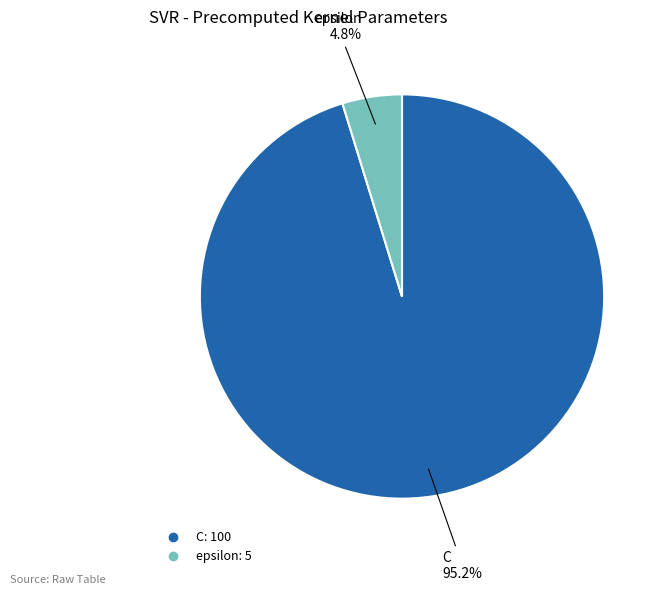

To the nearest percent, what portion does C represent?

95%